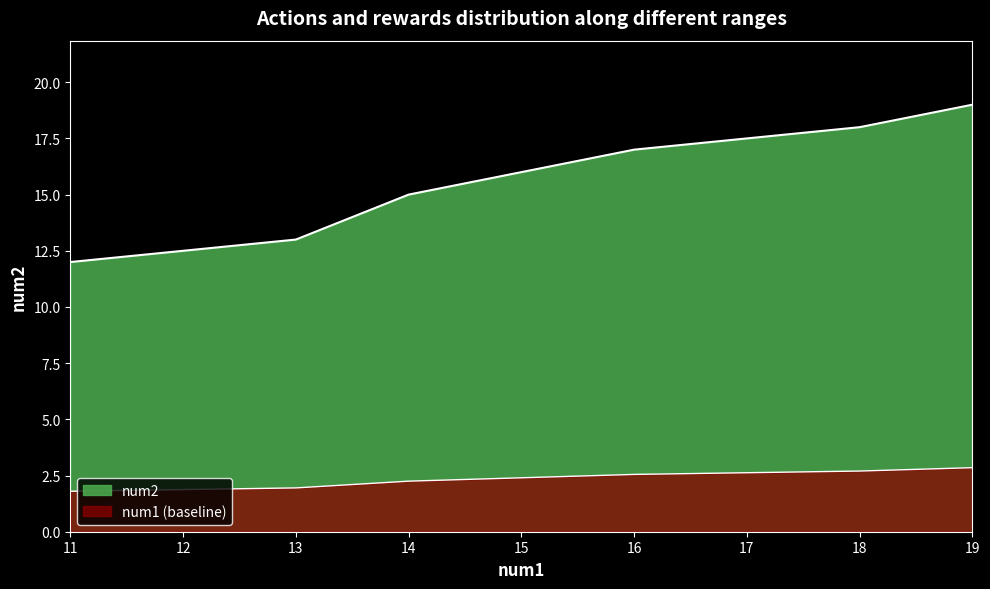

At which label is the value closest to 2?

13